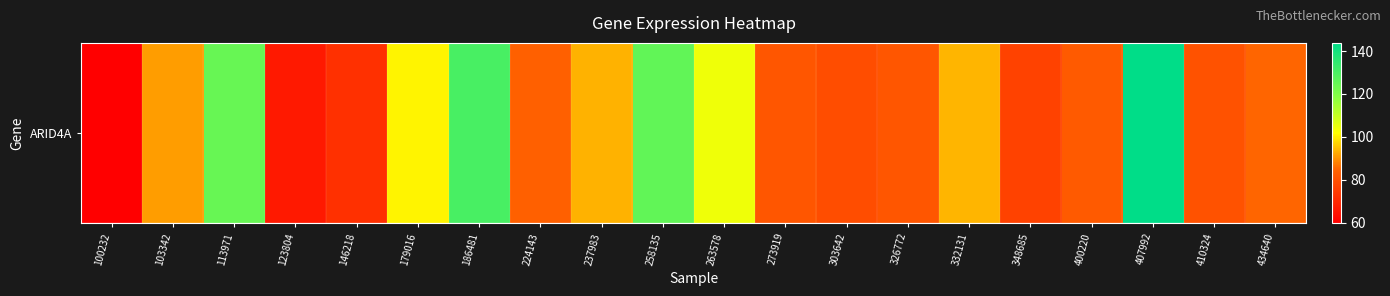

What is the difference between the maximum and minimum values?

83.9